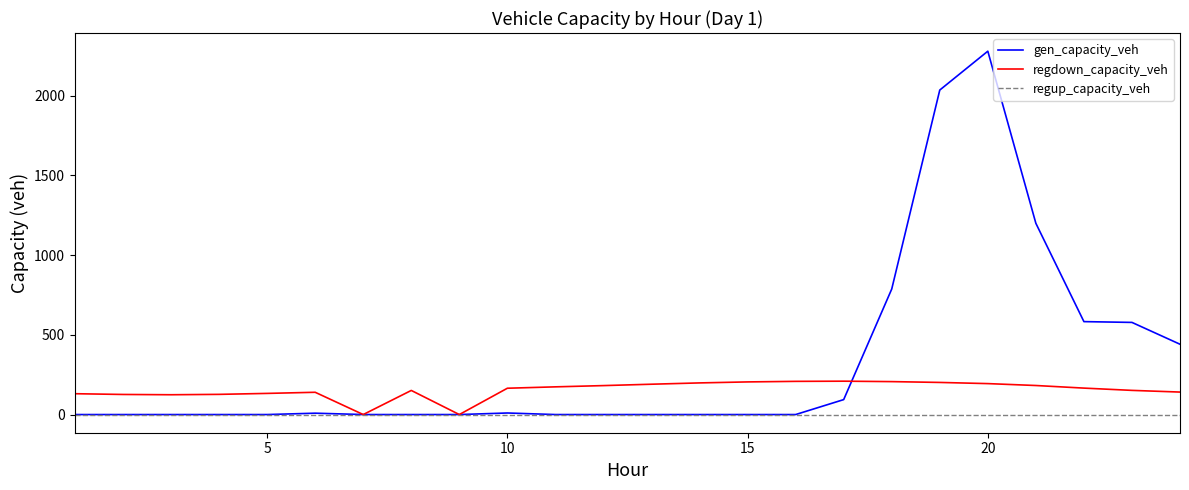

Which series has the largest range (max minus min)?

gen_capacity_veh